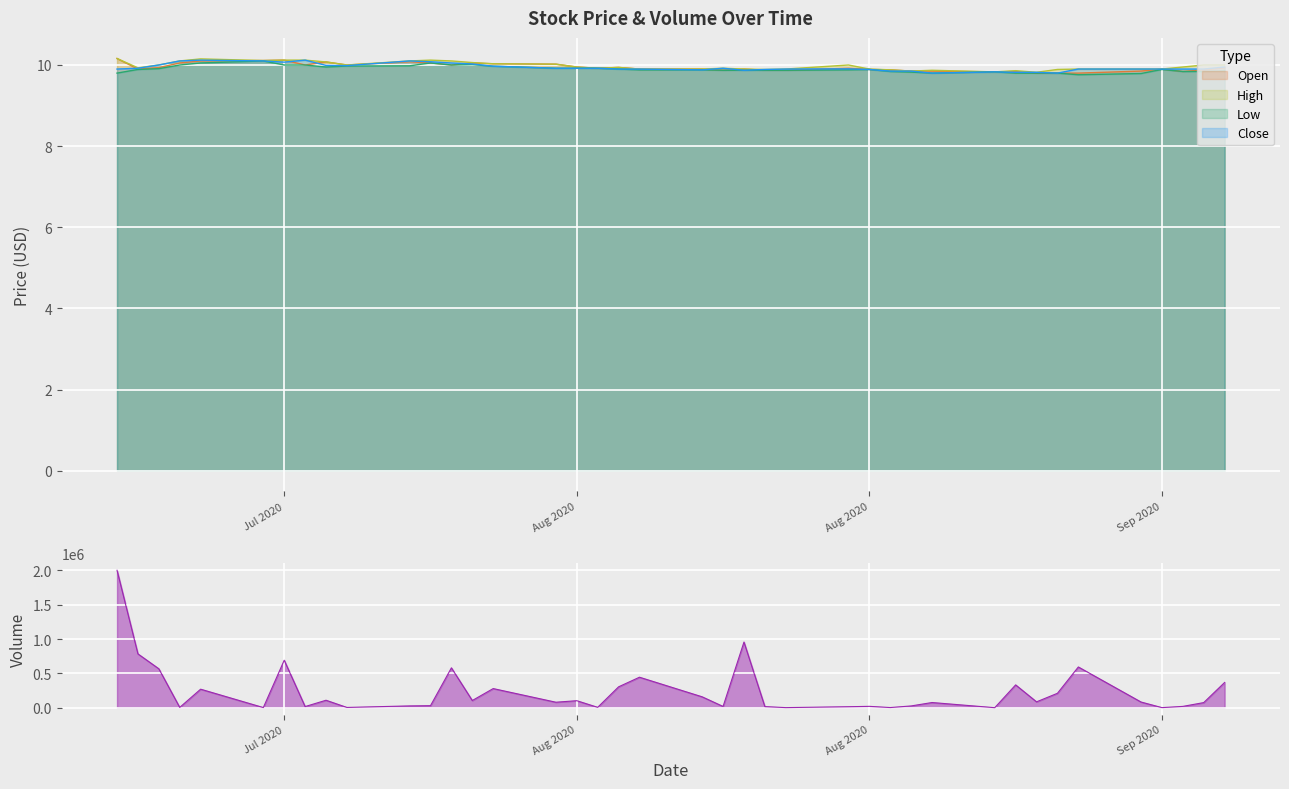

Where is Close nearest to the value 9?

2020-08-21